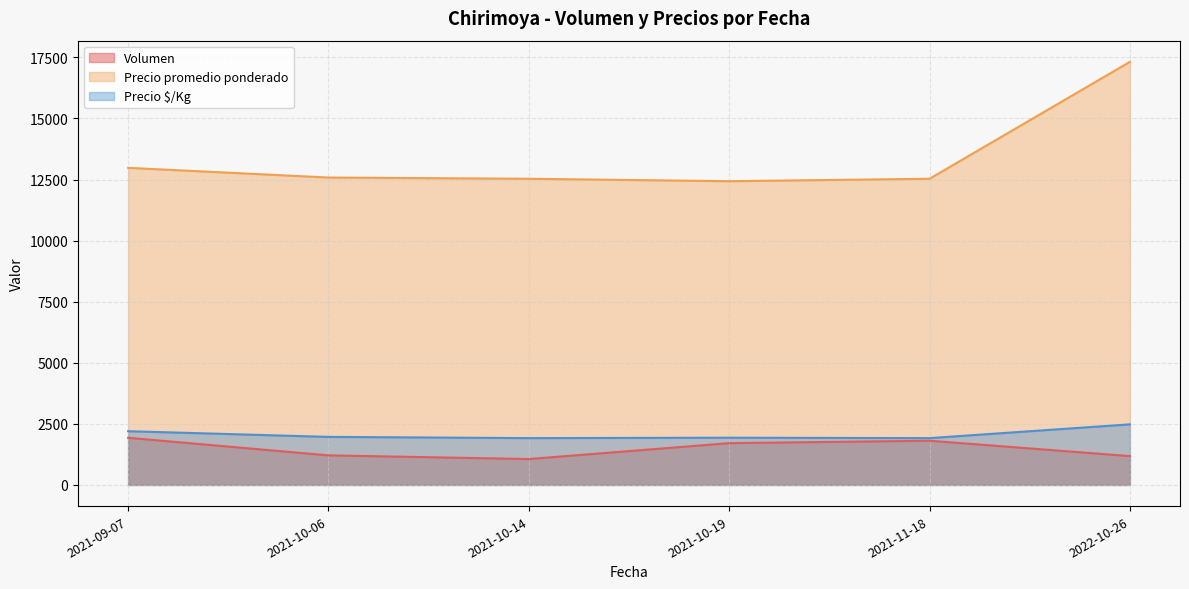

Which series has the largest total across all categories?

Precio promedio ponderado